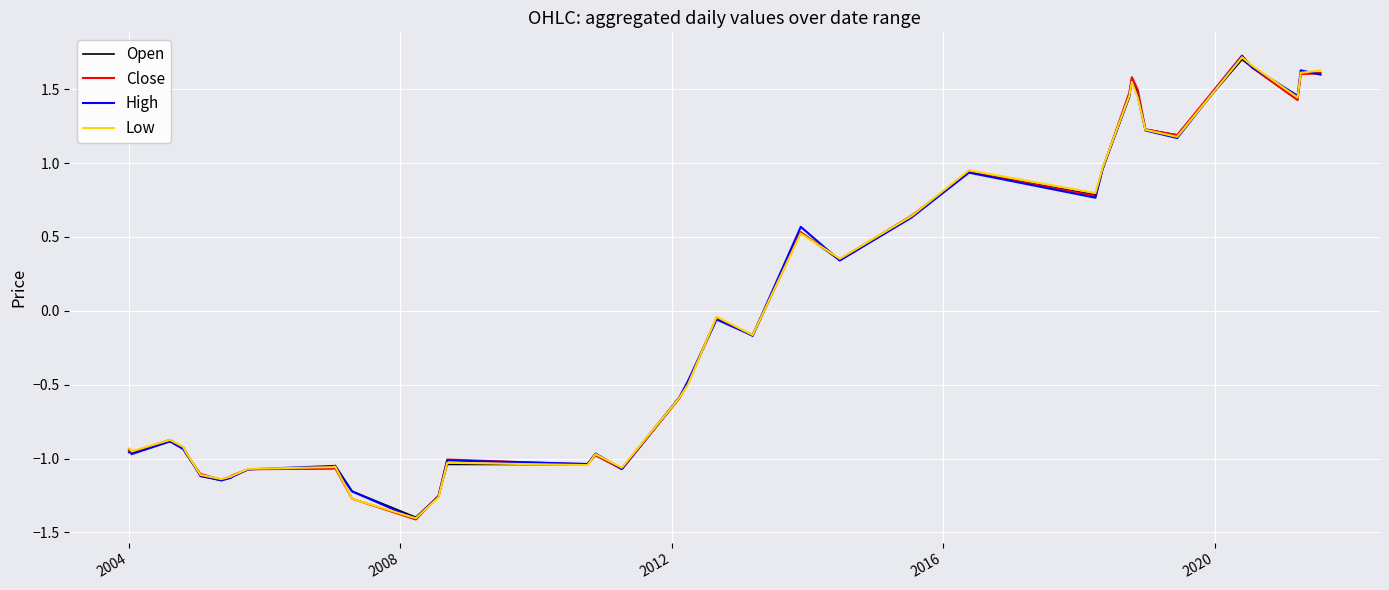

Count the number of categories in the chart.

40